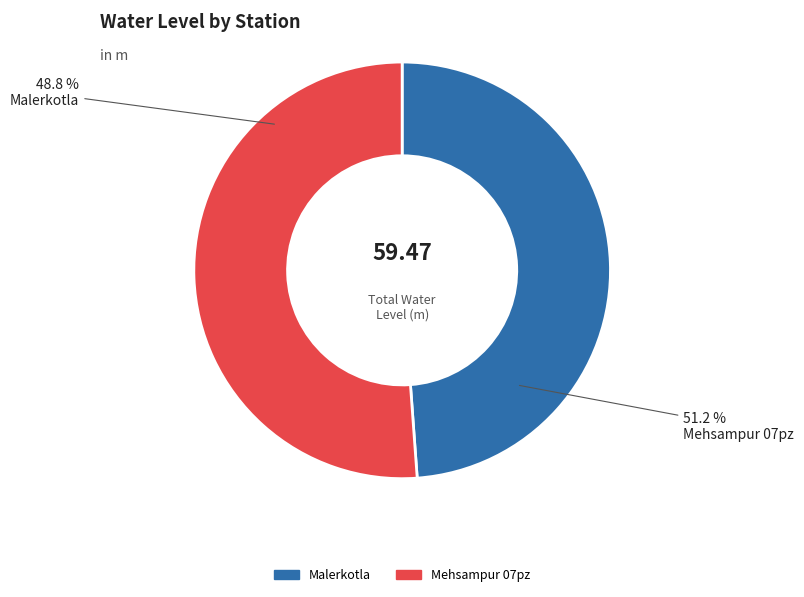

What percentage do Malerkotla and Mehsampur 07pz together represent?

100.0%